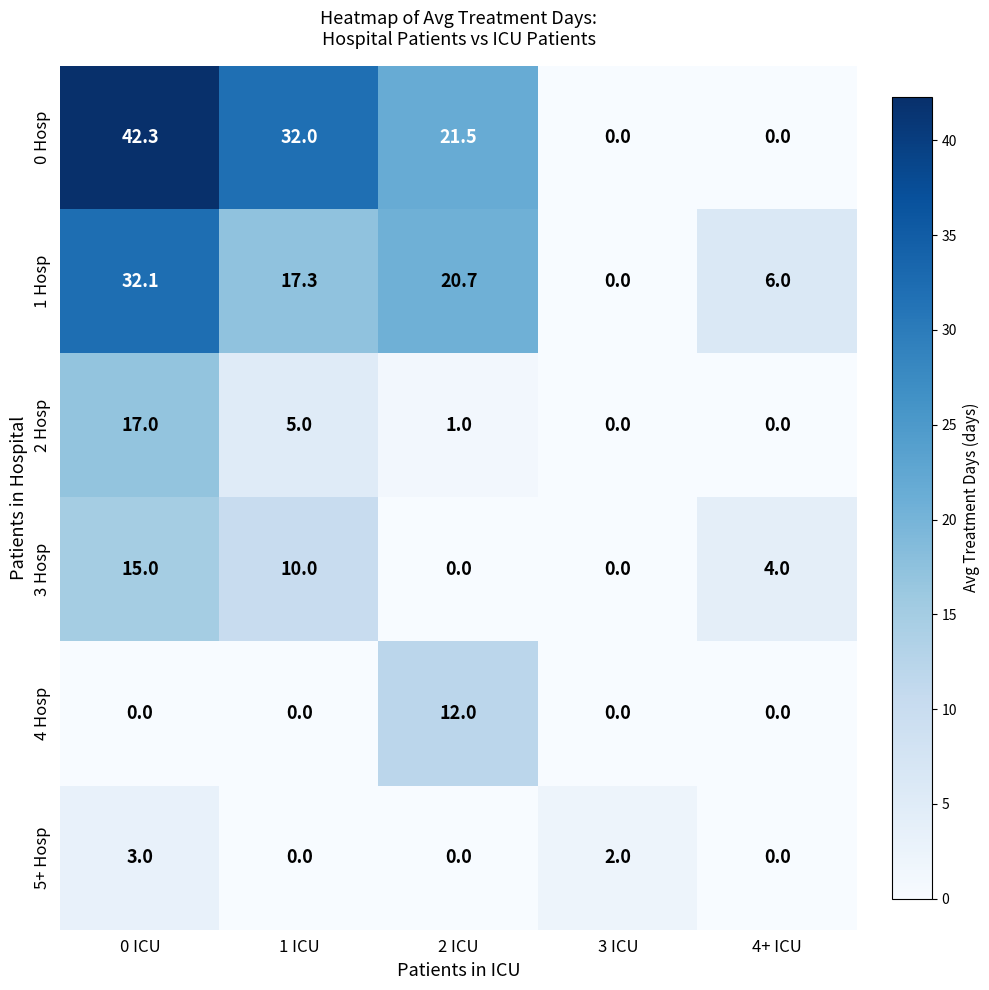

Reading left to right, extract all data points from this chart.

0 Hosp: 42.3	32.0	21.5	0.0	0.0
1 Hosp: 32.1	17.3	20.7	0.0	6.0
2 Hosp: 17.0	5.0	1.0	0.0	0.0
3 Hosp: 15.0	10.0	0.0	0.0	4.0
4 Hosp: 0.0	0.0	12.0	0.0	0.0
5+ Hosp: 3.0	0.0	0.0	2.0	0.0